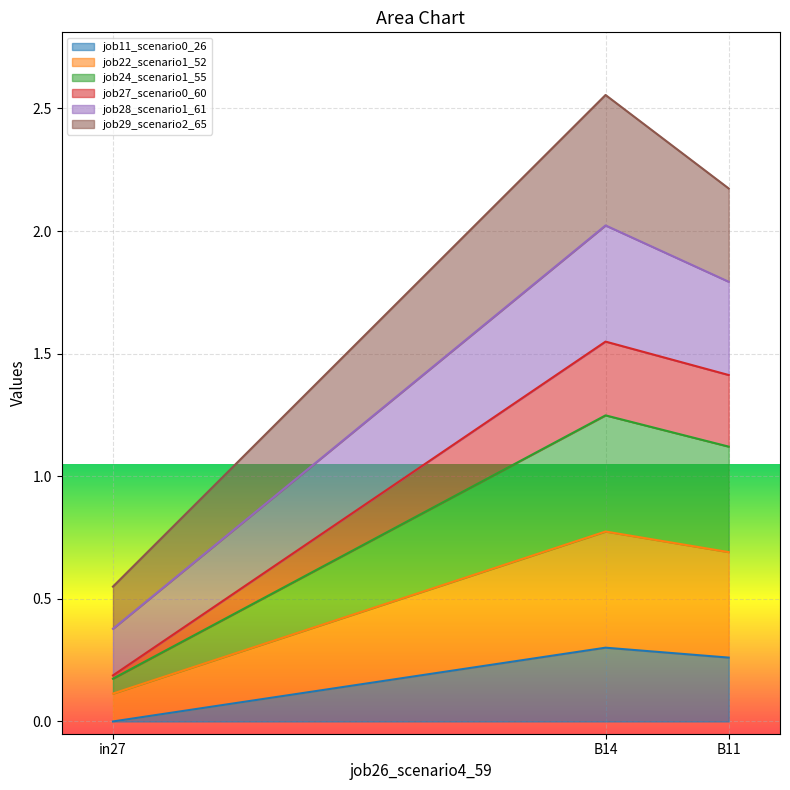

Which has a higher value, in27 or B14?

B14